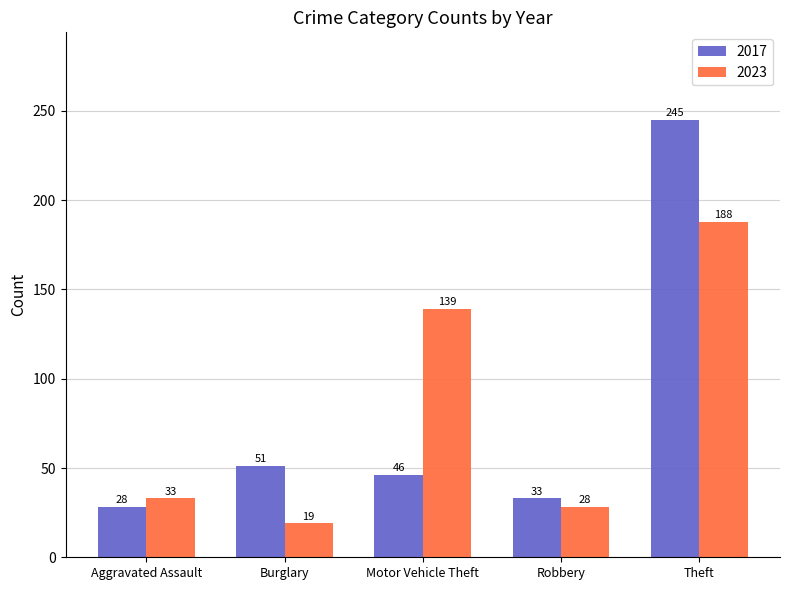

Where is 2017 nearest to the value 136?

Burglary